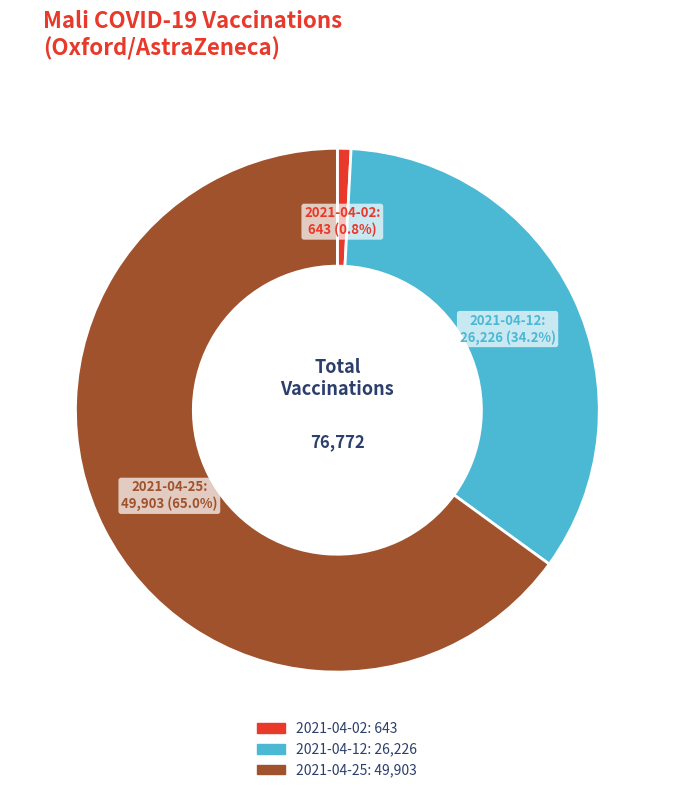

What is the smallest slice in the pie chart?

2021-04-02